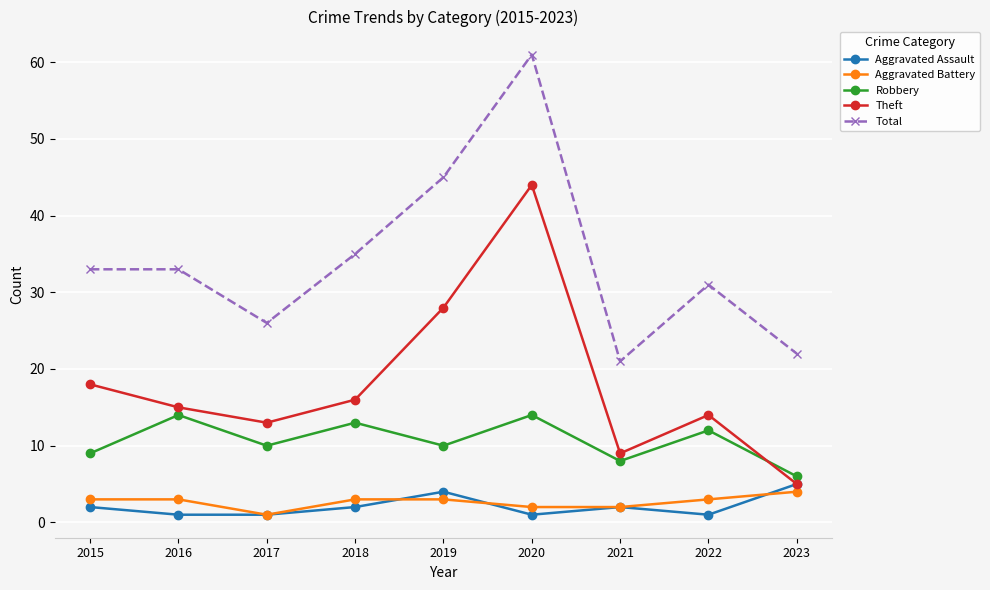

How many lines are shown in the chart?

5